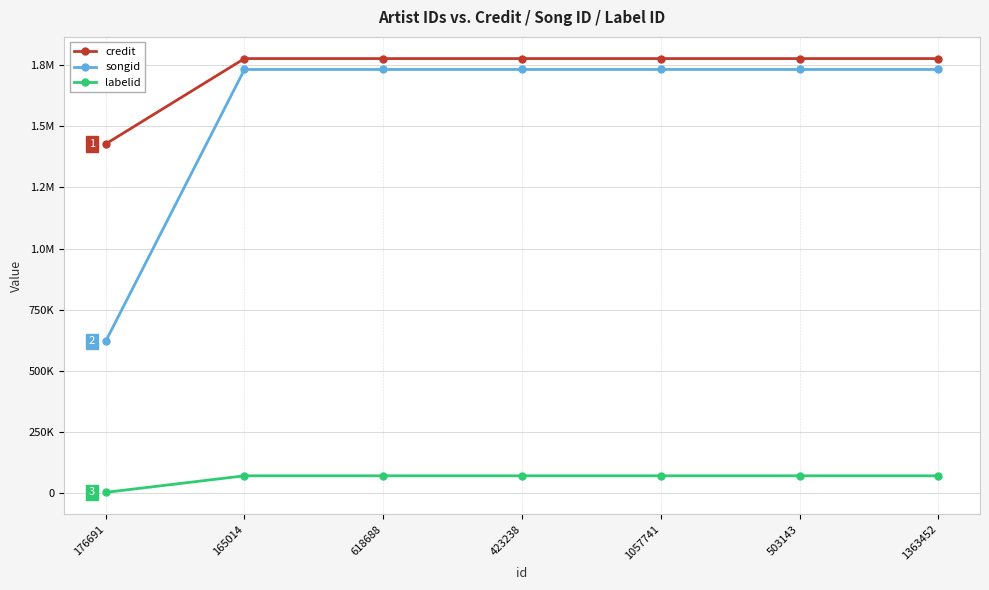

What is the value of the songid point at the 7th from the left?

1731756